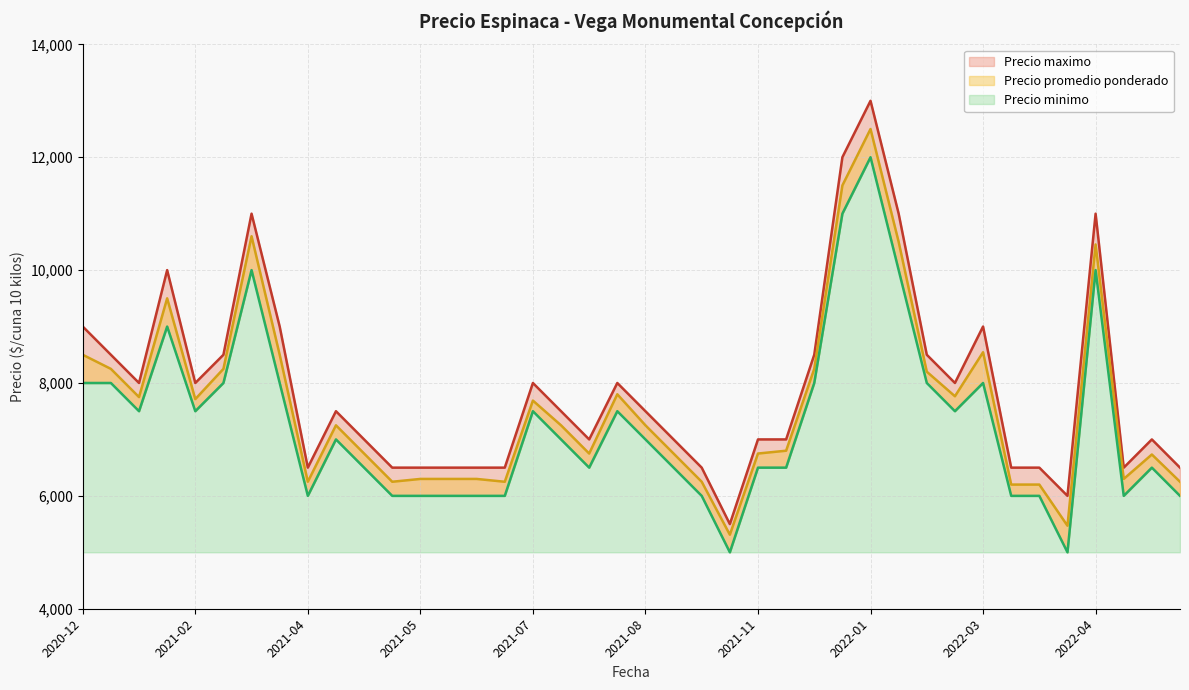

What are all the series names shown in the legend?

Precio promedio ponderado, Precio minimo, Precio maximo